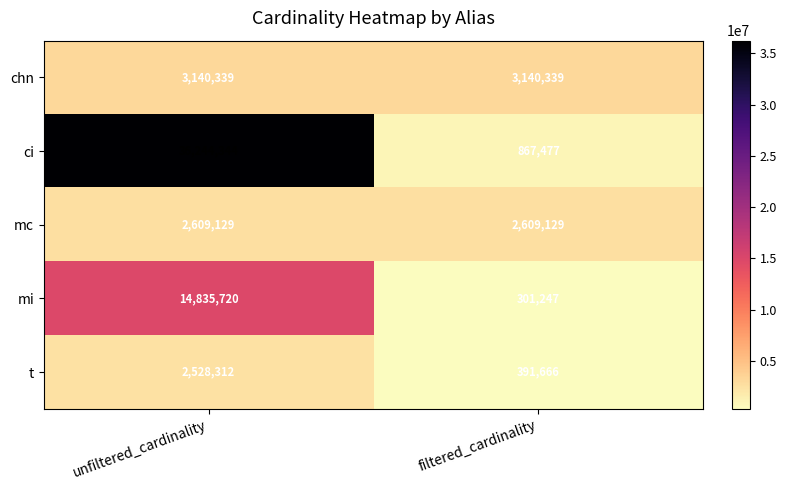

Reading left to right, transcribe all the data shown in this chart.

chn: 3140339	3140339
ci: 36244344	867477
mc: 2609129	2609129
mi: 14835720	301247
t: 2528312	391666